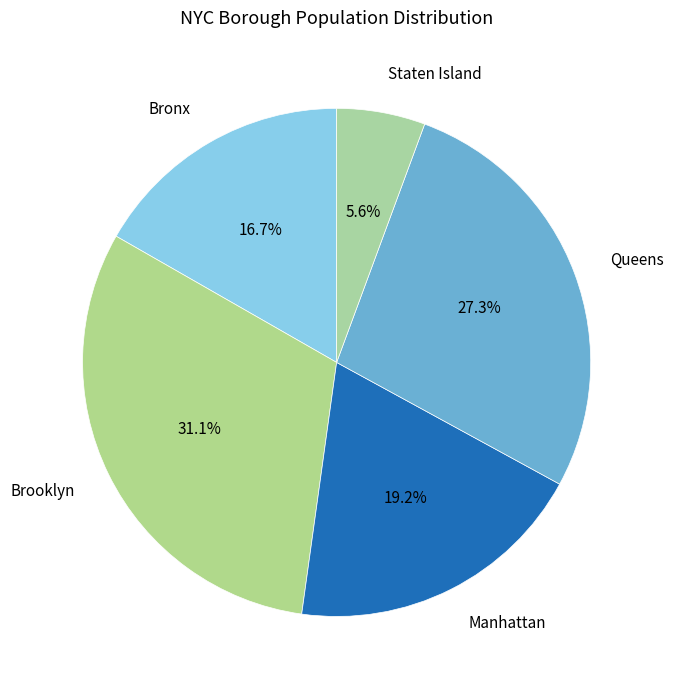

What percentage is NOT represented by Manhattan?

80.8%